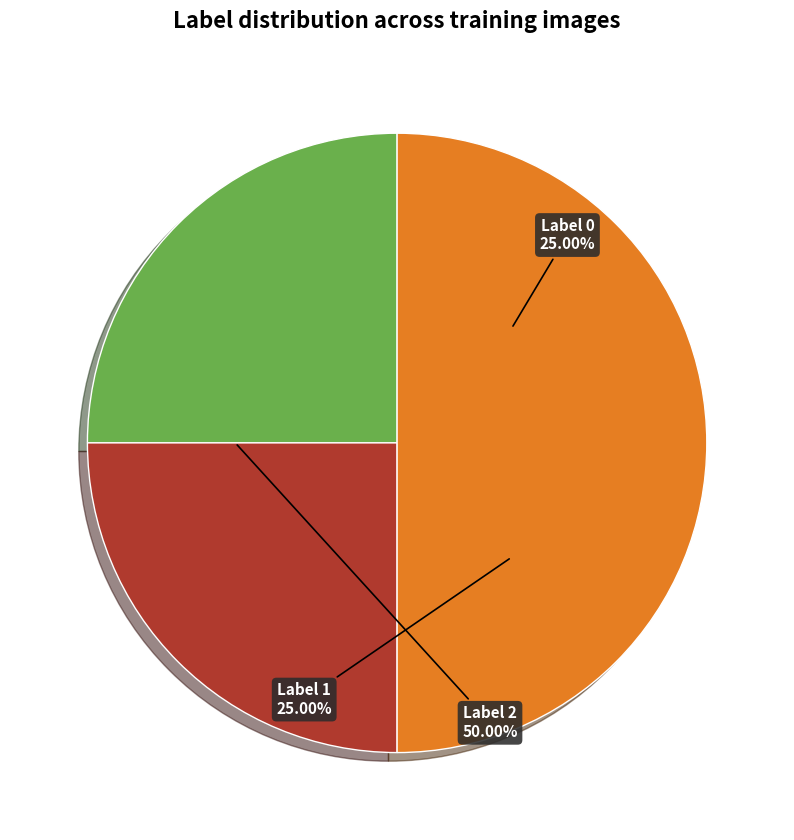

What is the largest slice in the pie chart?

2